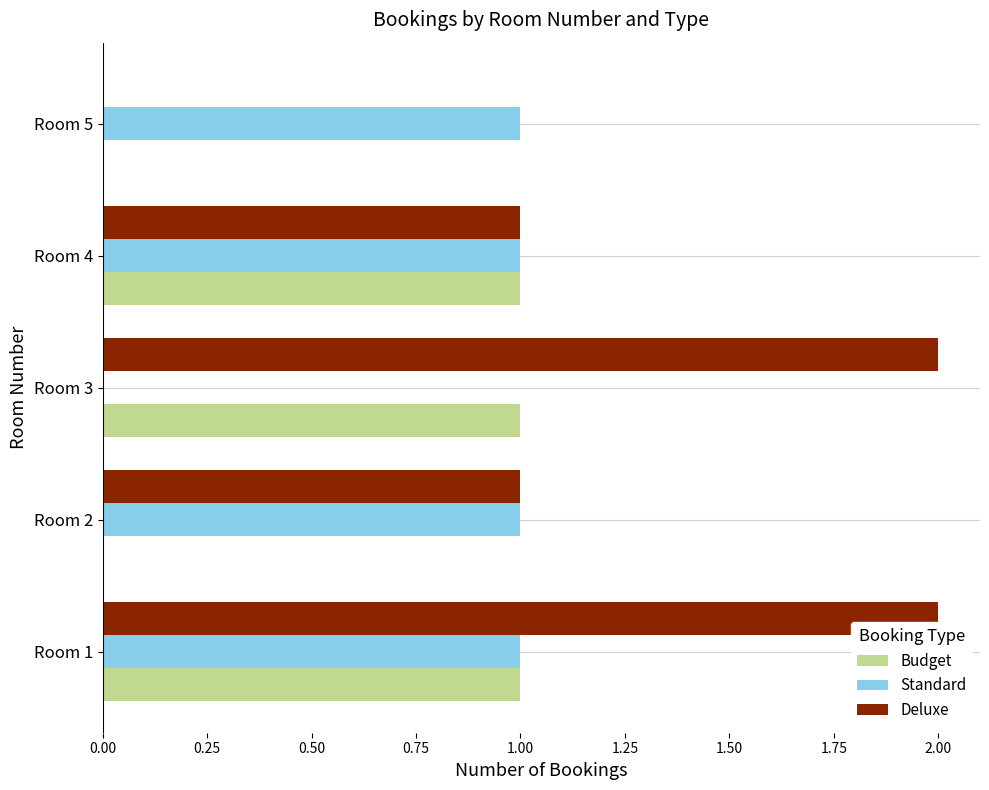

The Budget series shows 0 at Room 4. True or false?

False